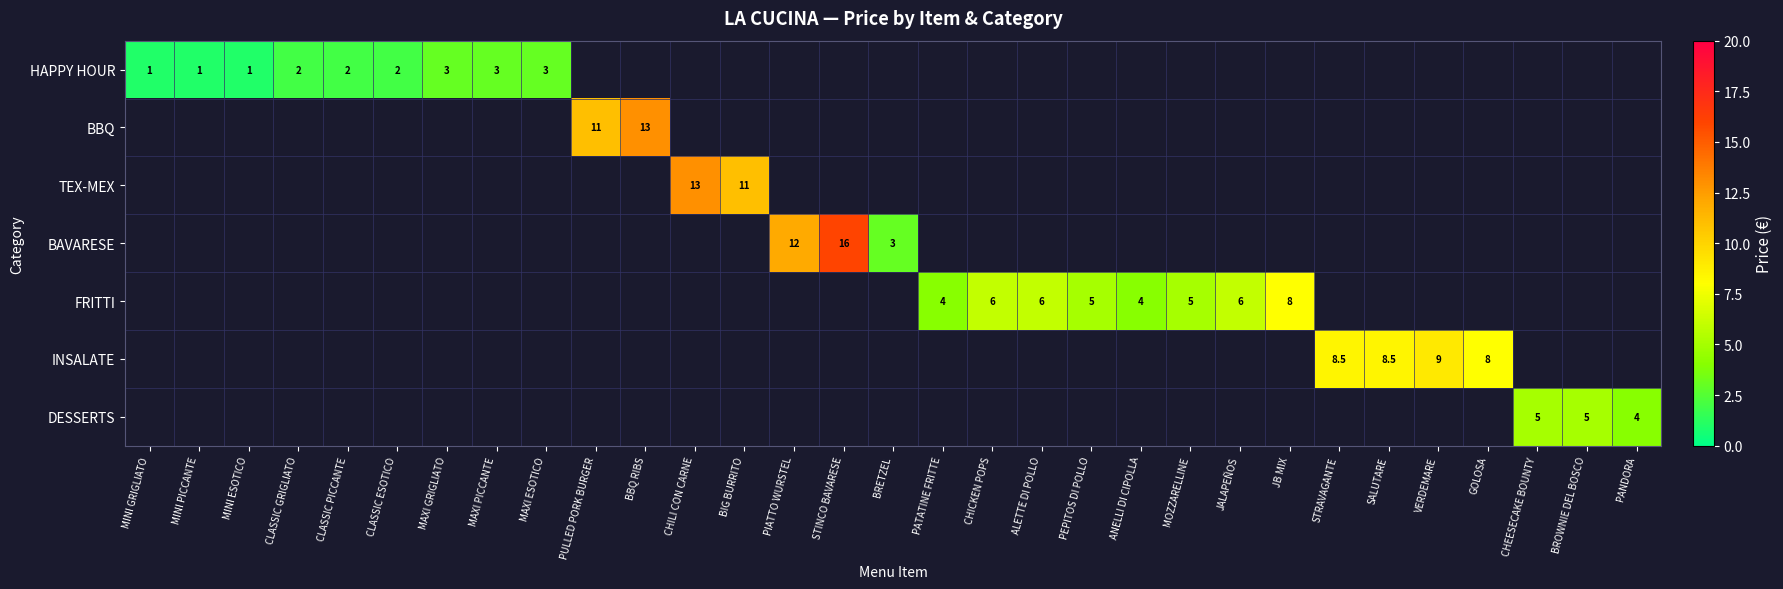

The value of BAVARESE at PIATTO WURSTEL is 21.5. True or false?

False